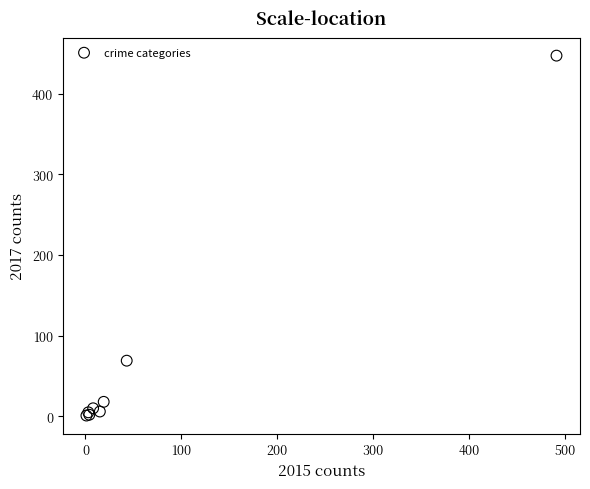

What Y value in the scatter plot is closest to 224?

69